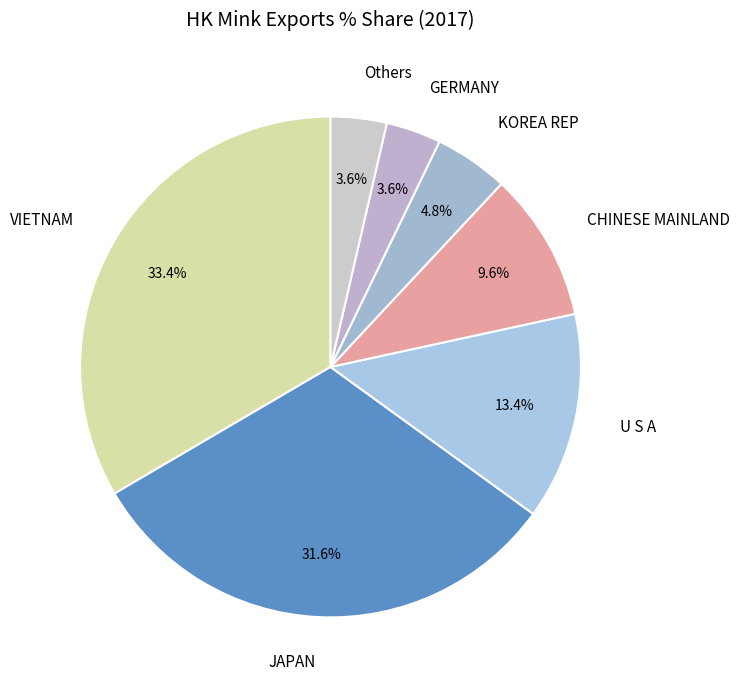

How much of the chart is everything except CHINESE MAINLAND?

90.4%